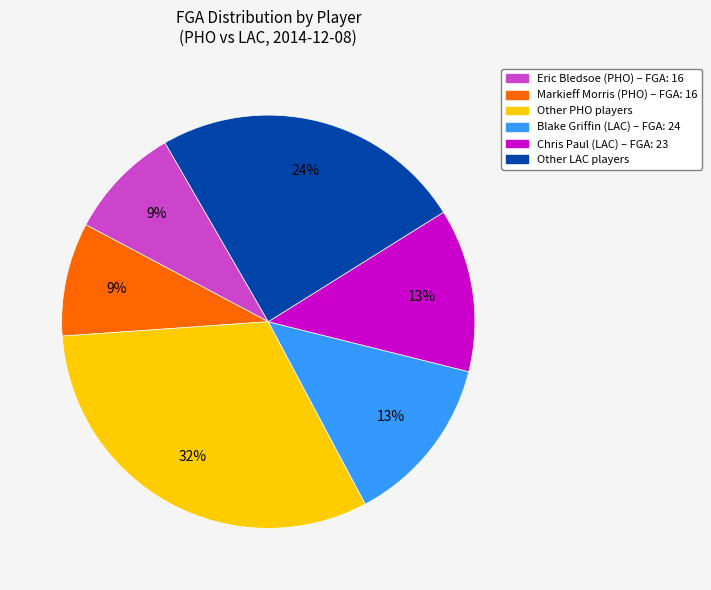

How many slices are in this pie chart?

6